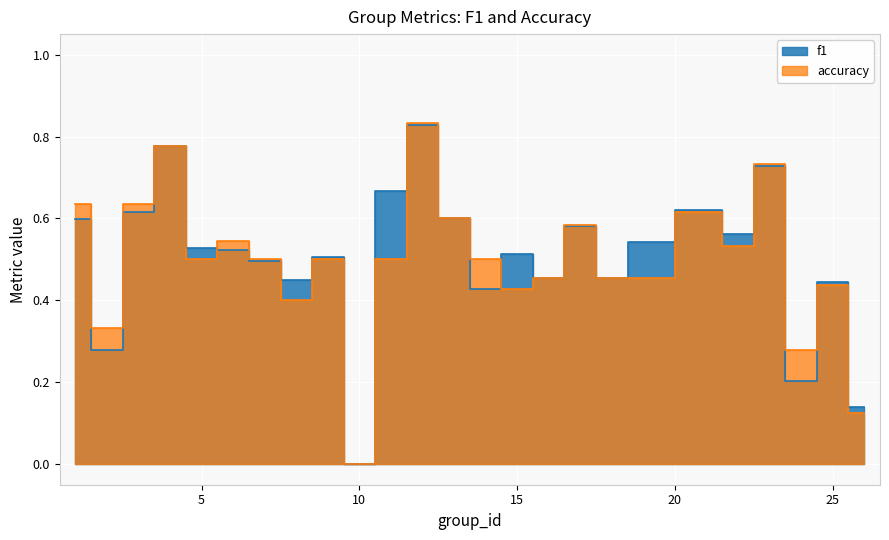

In accuracy, how many points are higher than both neighbors (excluding endpoints)?

8